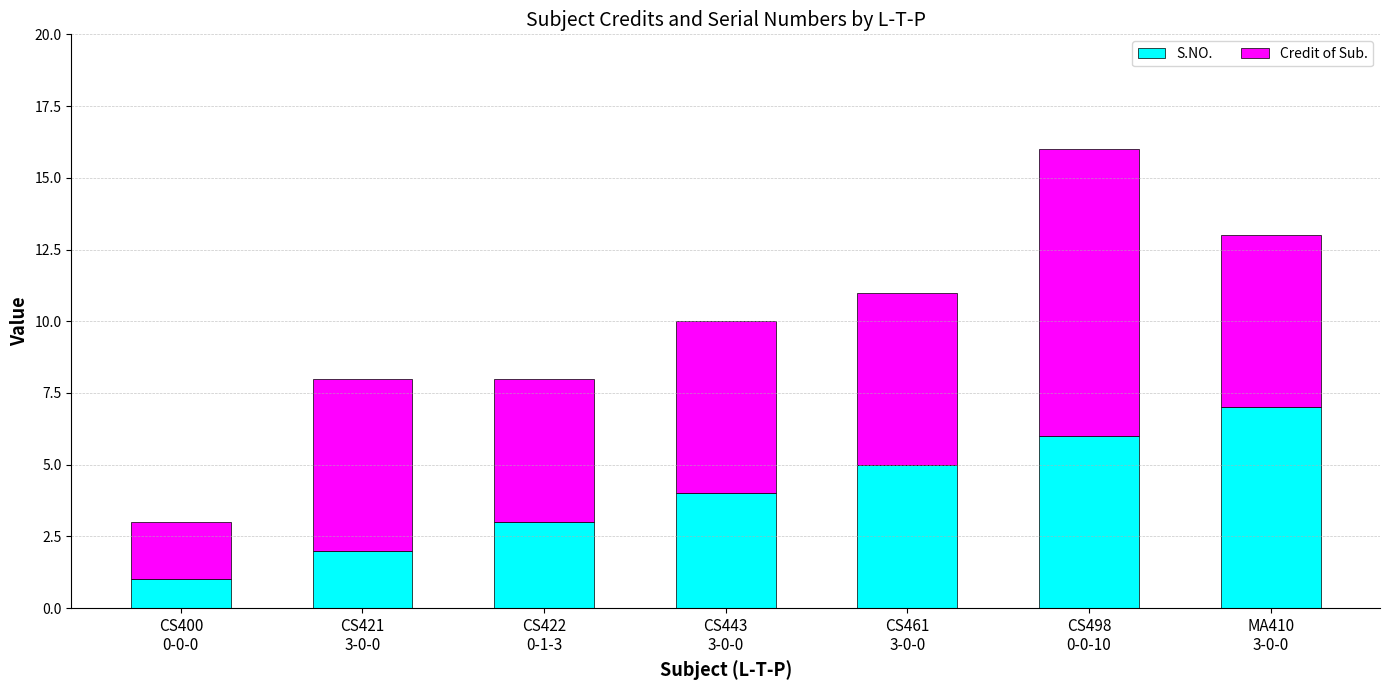

What is the average value of the S.NO. series?

4